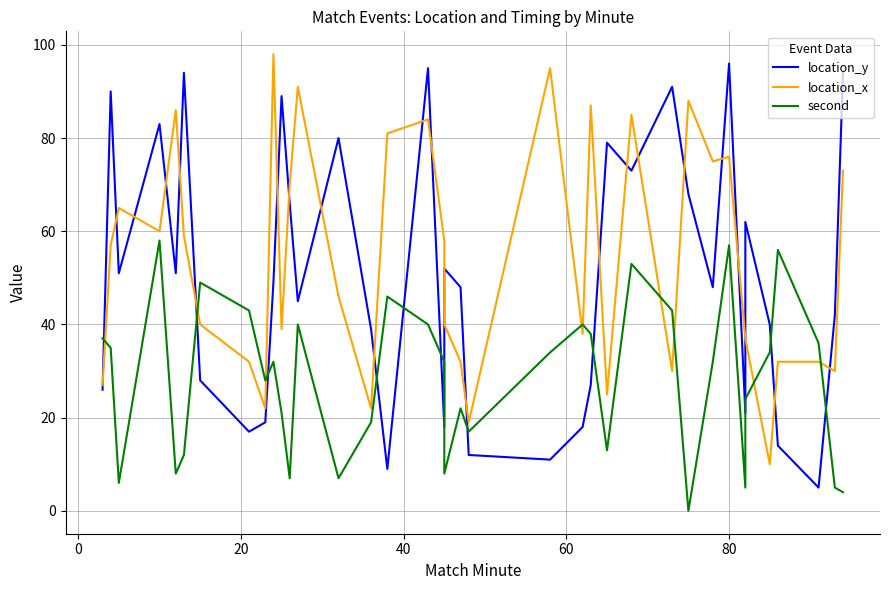

What is the average value of the location_x series?

53